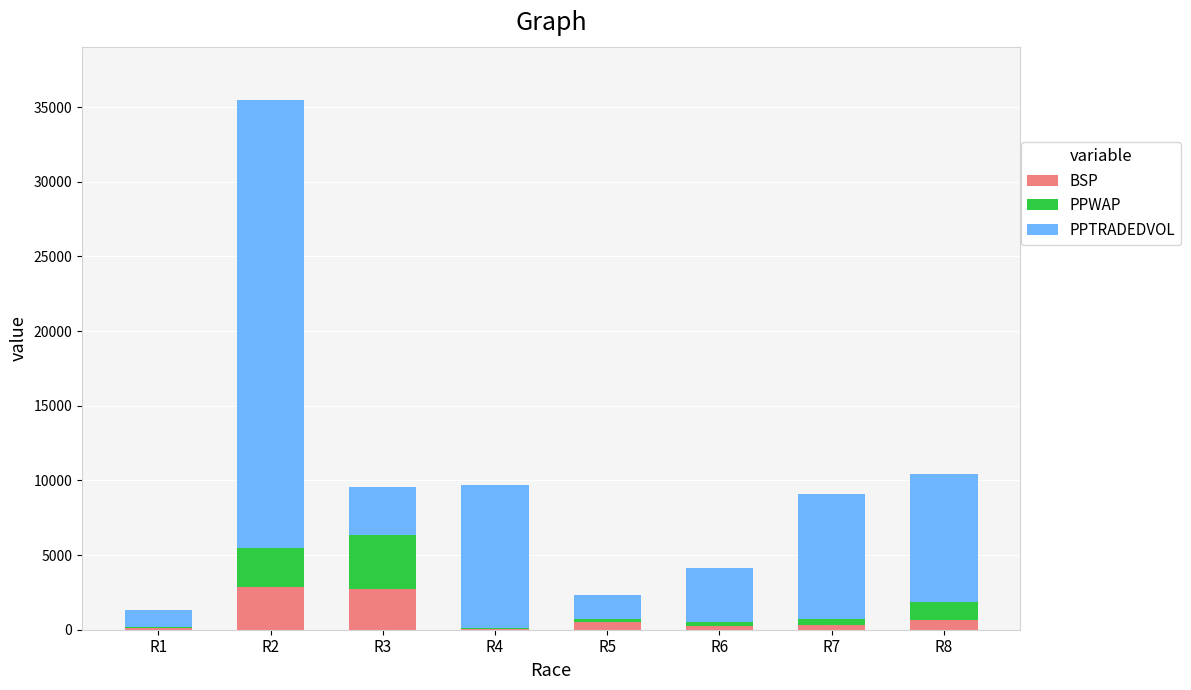

What is the highest value of the BSP series?

2890.0